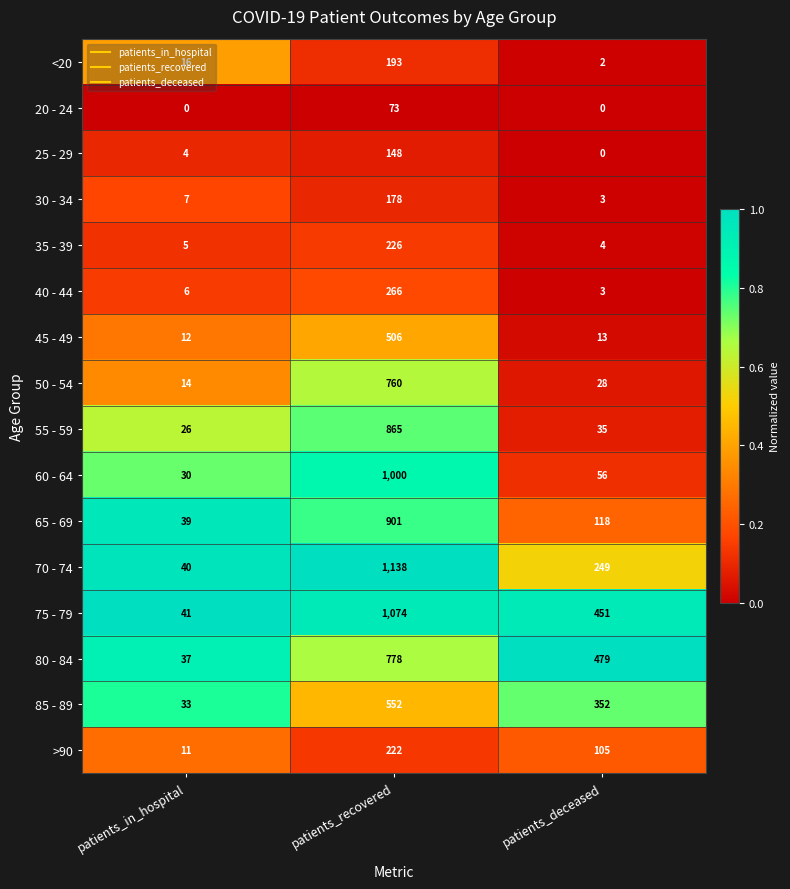

What is the lowest value of the 40 - 44 series?

3